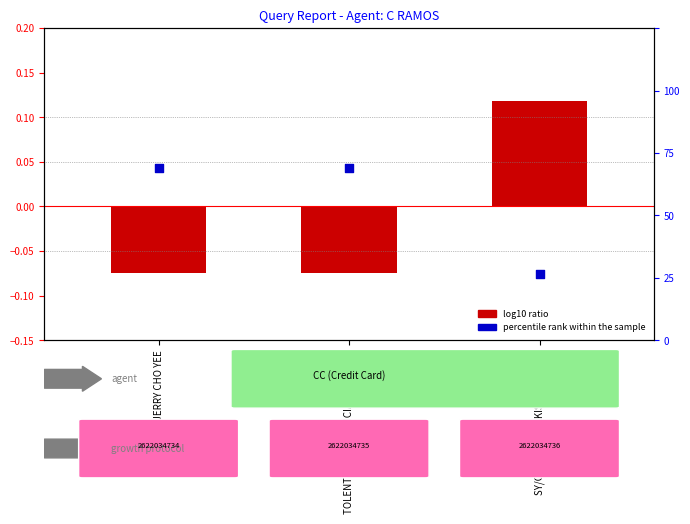

Which series has the largest Y range (max minus min)?

percentile rank within the sample